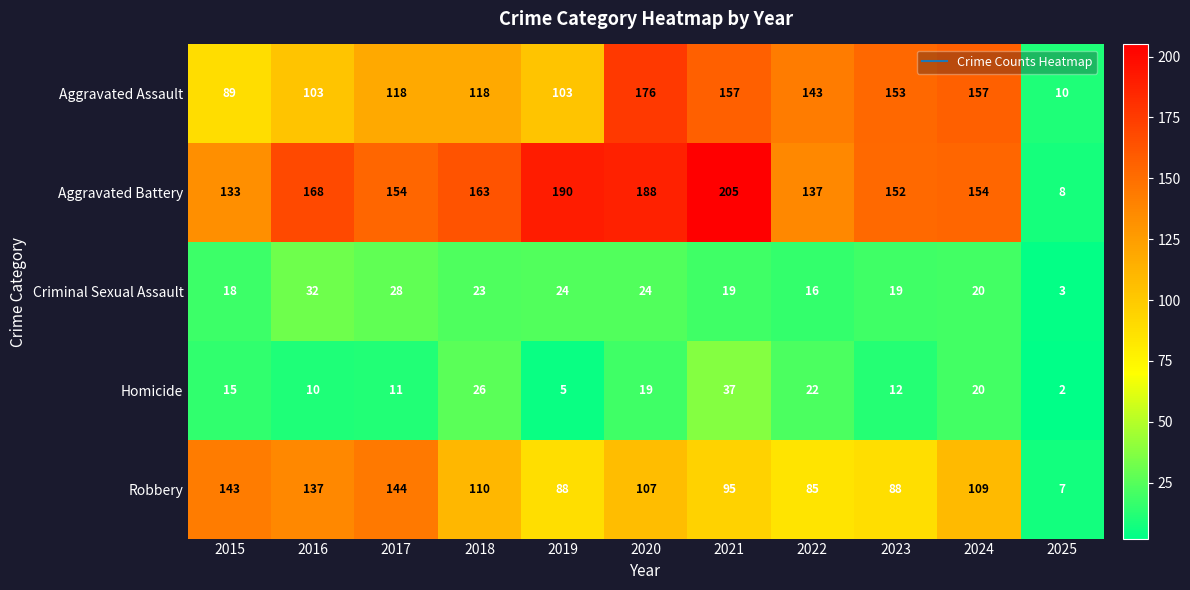

Rank the series by their maximum value, from highest to lowest.

Aggravated Battery, Aggravated Assault, Robbery, Homicide, Criminal Sexual Assault